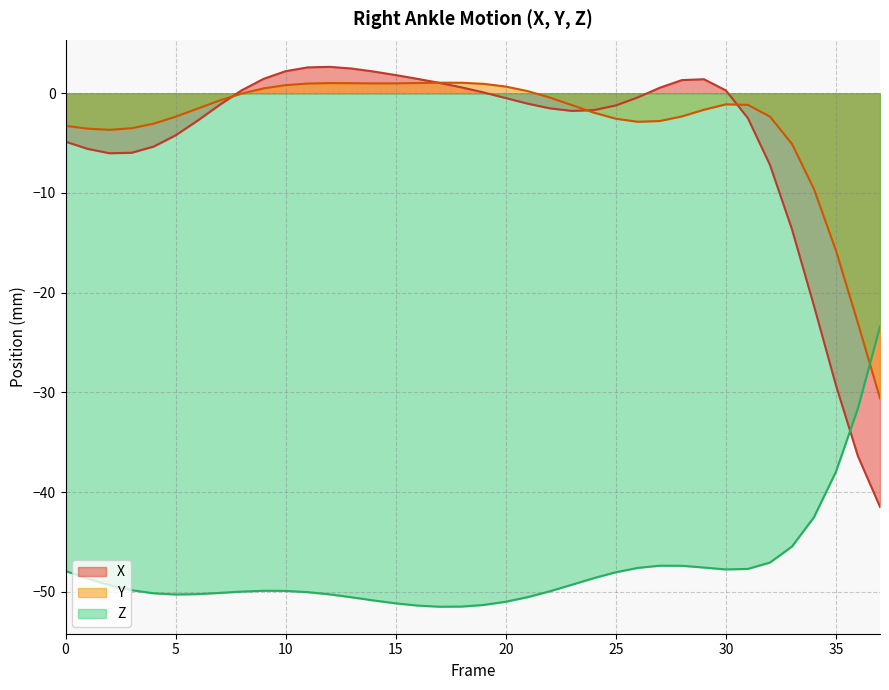

After their last crossing, which series has the higher values: X or Y?

Y